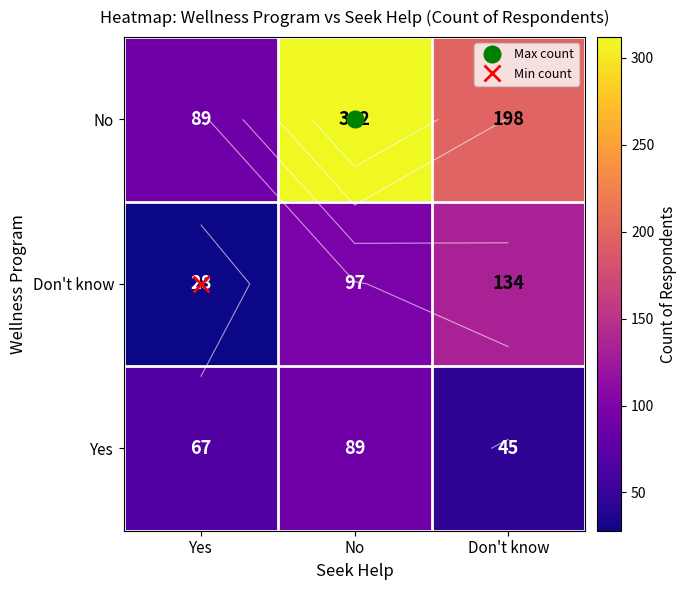

Between No and Don't know, which series saw the biggest shift?

No